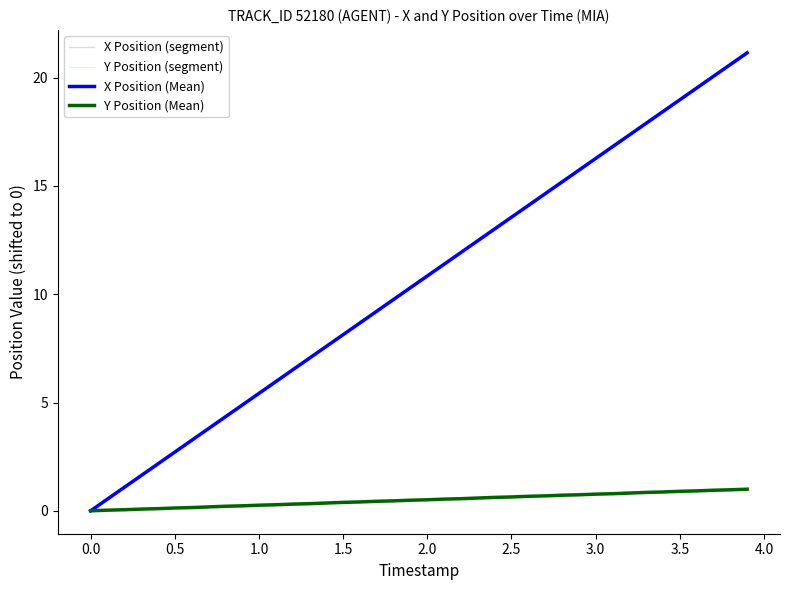

Reading right to left, transcribe all the data shown in this chart.

X: 21.1	20.6	20.1	19.5	19.0	18.4	17.9	17.3	16.8	16.3	15.7	15.2	14.6	14.1	13.6	13.0	12.5	11.9	11.4	10.8	10.3	9.8	9.2	8.7	8.1	7.6	7.0	6.5	6.0	5.4	4.9	4.3	3.8	3.3	2.7	2.2	1.6	1.1	0.5	0.0
Y: 1.0	1.0	0.9	0.9	0.9	0.9	0.8	0.8	0.8	0.8	0.7	0.7	0.7	0.7	0.6	0.6	0.6	0.6	0.5	0.5	0.5	0.5	0.4	0.4	0.4	0.4	0.3	0.3	0.3	0.3	0.2	0.2	0.2	0.2	0.1	0.1	0.1	0.1	0.0	0.0